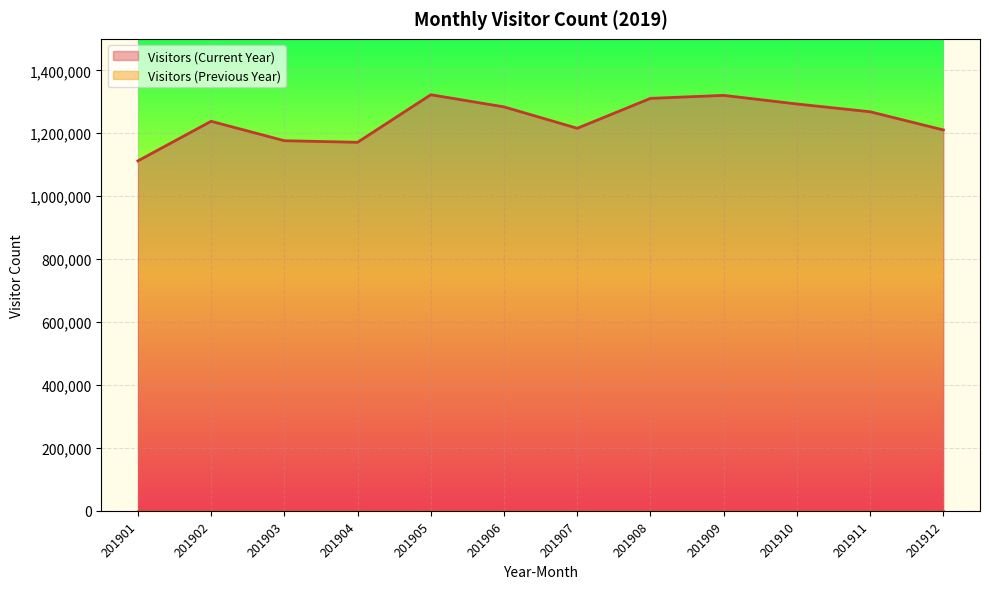

Is it true that the value at 201908 is 374301?

False